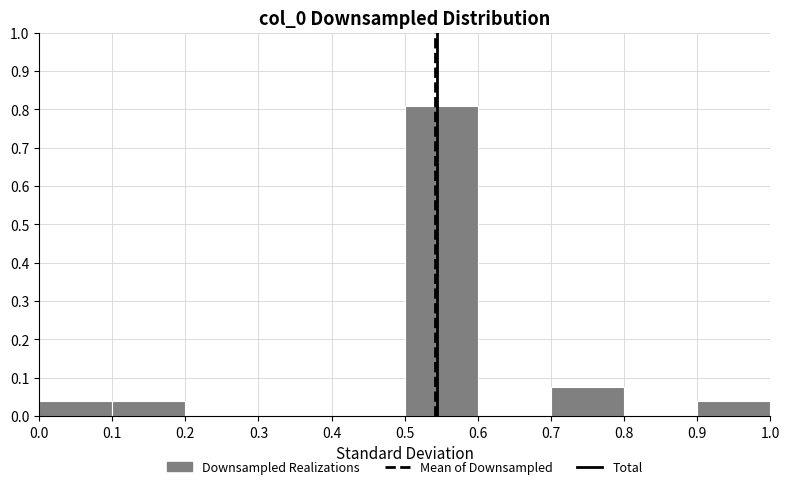

Reading left to right, transcribe this chart: for each bar, give the range it covers on the x-axis and its height. The values are not printed on the chart, so give them approximately, as read against the axis.

0.0 to 0.1: 0.04
0.1 to 0.2: 0.04
0.2 to 0.3: 0
0.3 to 0.4: 0
0.4 to 0.5: 0
0.5 to 0.6: 0.81
0.6 to 0.7: 0
0.7 to 0.8: 0.08
0.8 to 0.9: 0
0.9 to 1.0: 0.04